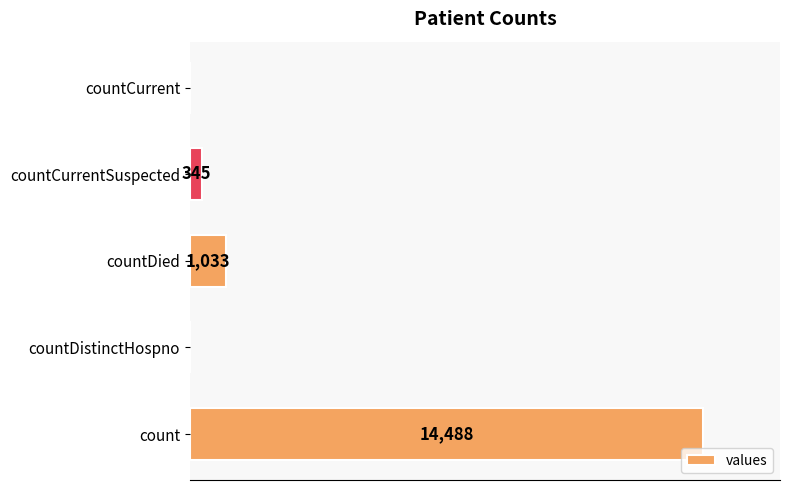

Which category has the highest value across all series?

count